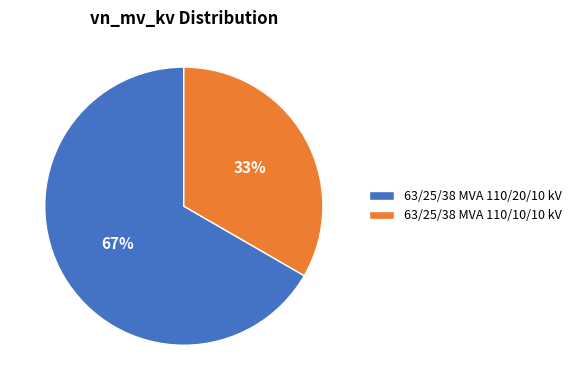

Between 63/25/38 MVA 110/20/10 kV and 63/25/38 MVA 110/10/10 kV, which is larger?

63/25/38 MVA 110/20/10 kV